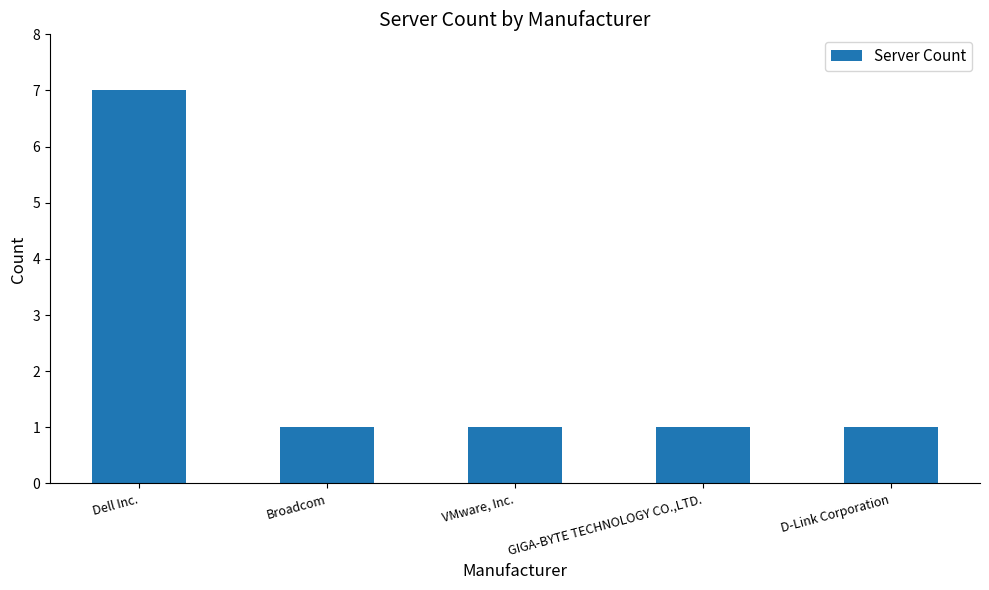

What is the maximum value shown in the chart?

7